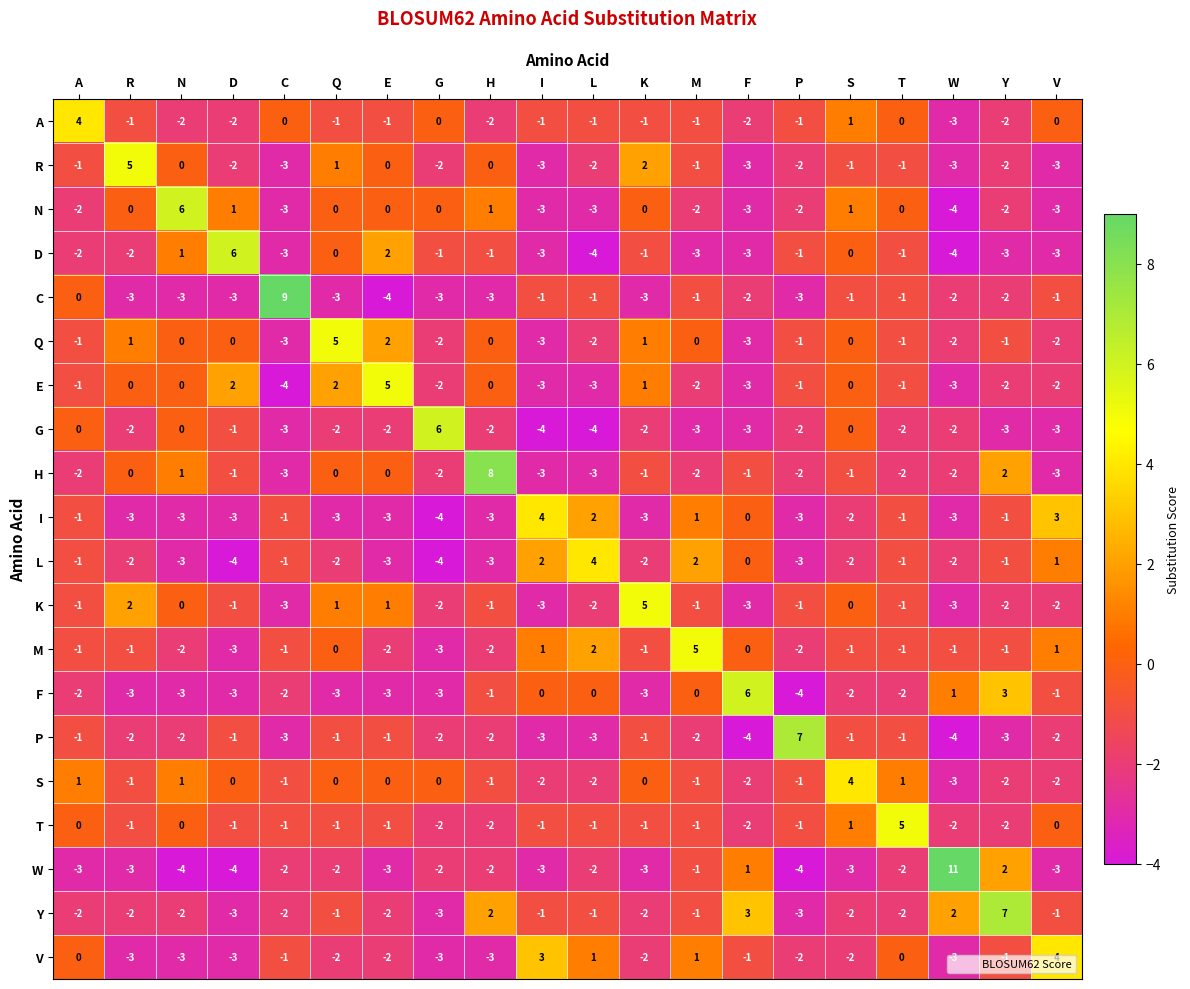

What is the sum of all R values?

-21